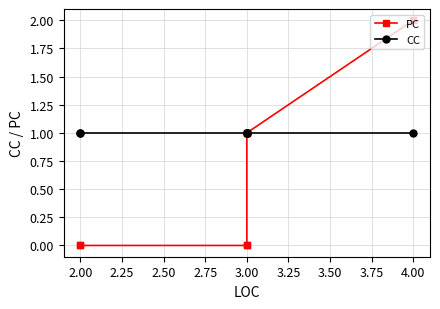

What is the label of the 7th point from the right?

2.00